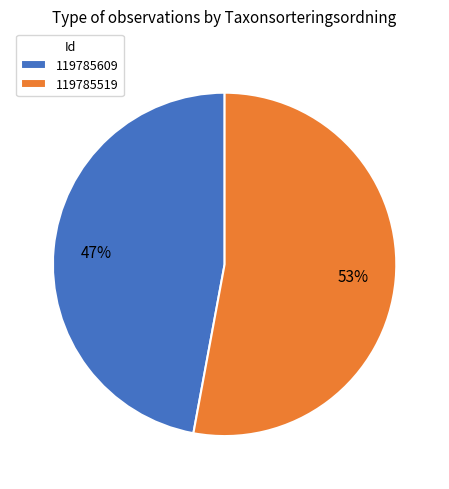

Do 119785519 and 119785609 together represent more than half of the pie?

Yes